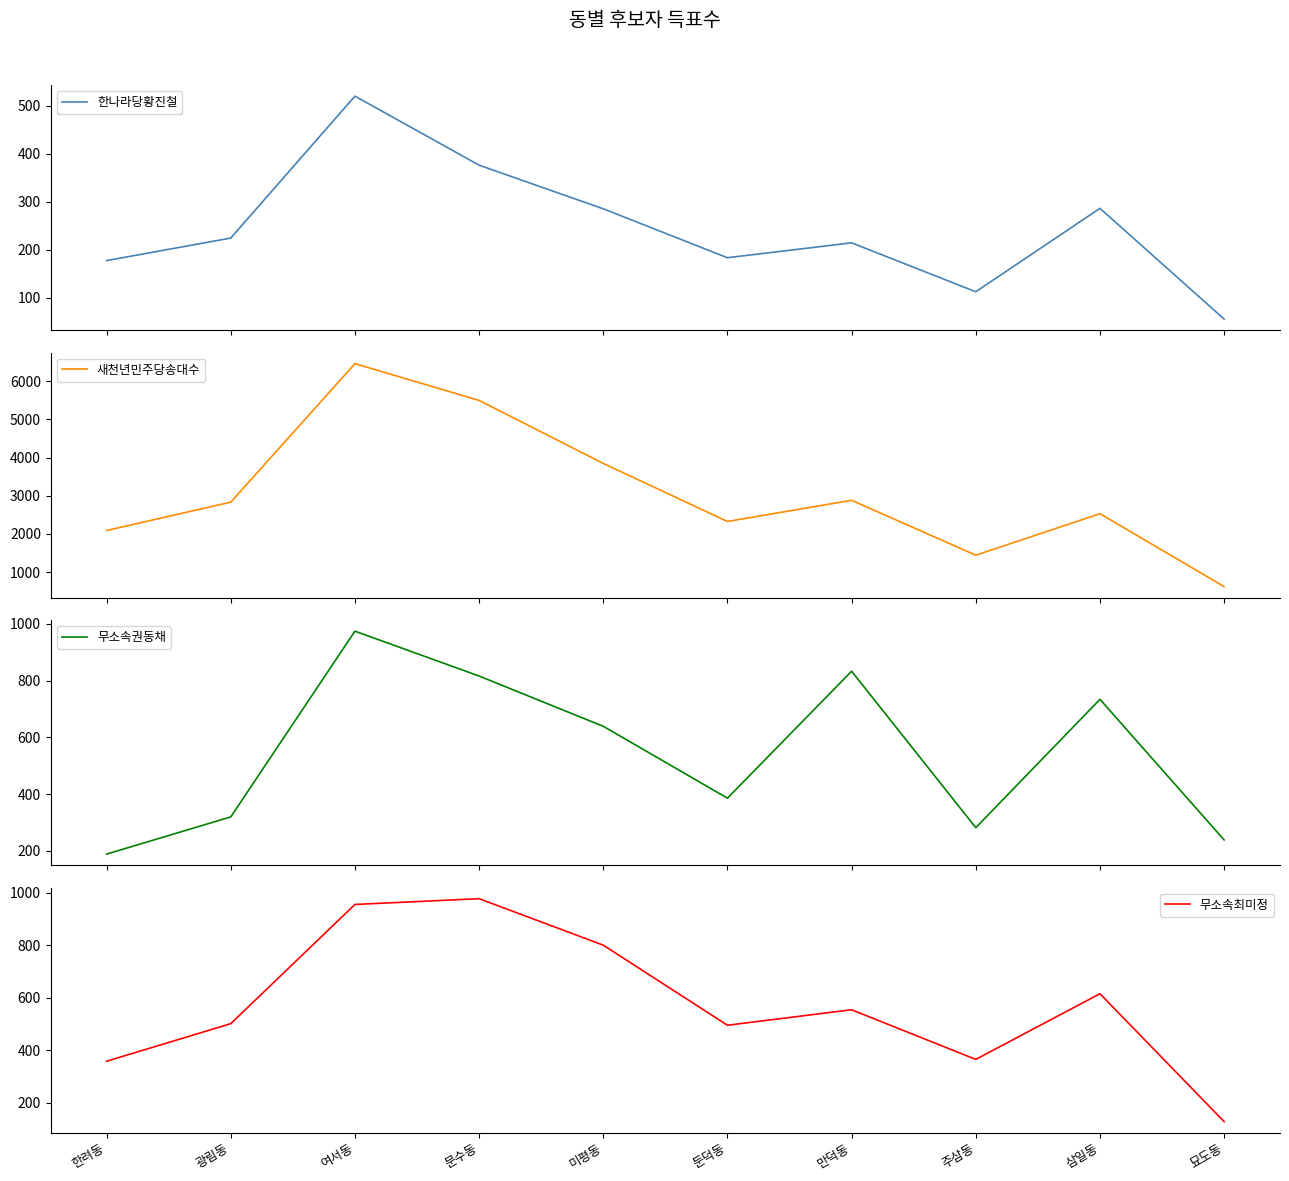

What is the difference between the second highest and minimum values in the 새천년민주당송대수 series?

4880